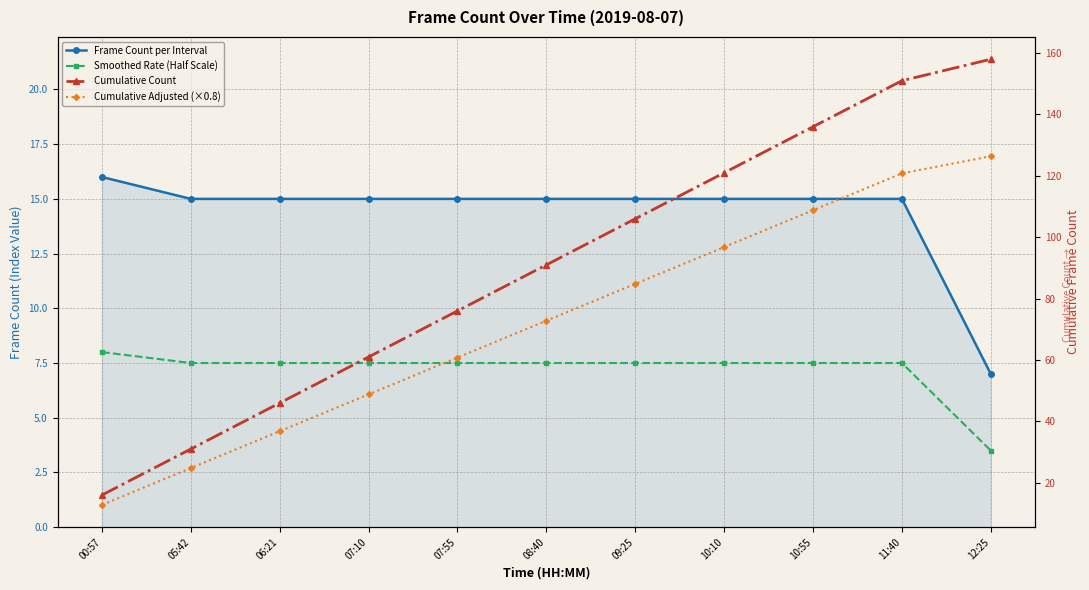

True or false: Frame Count per Interval and Smoothed Rate (Half Scale) intersect in this chart.

False